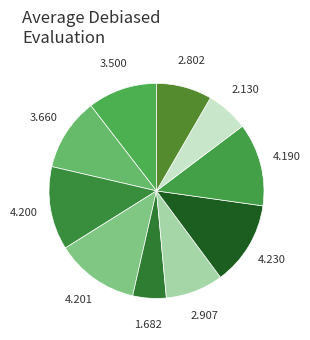

Does any single category account for the majority?

No